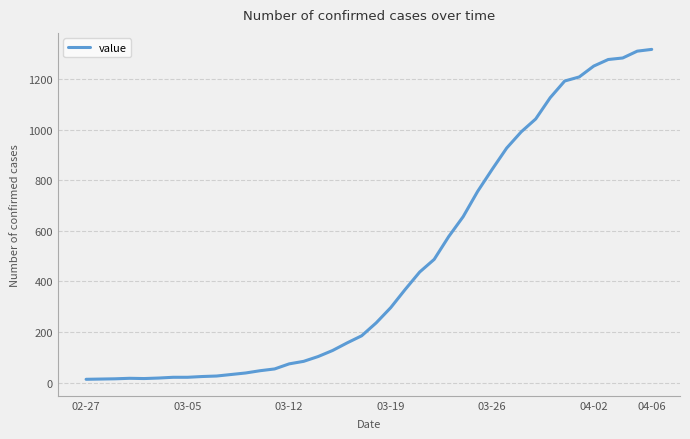

What is the maximum value shown in the chart?

1317